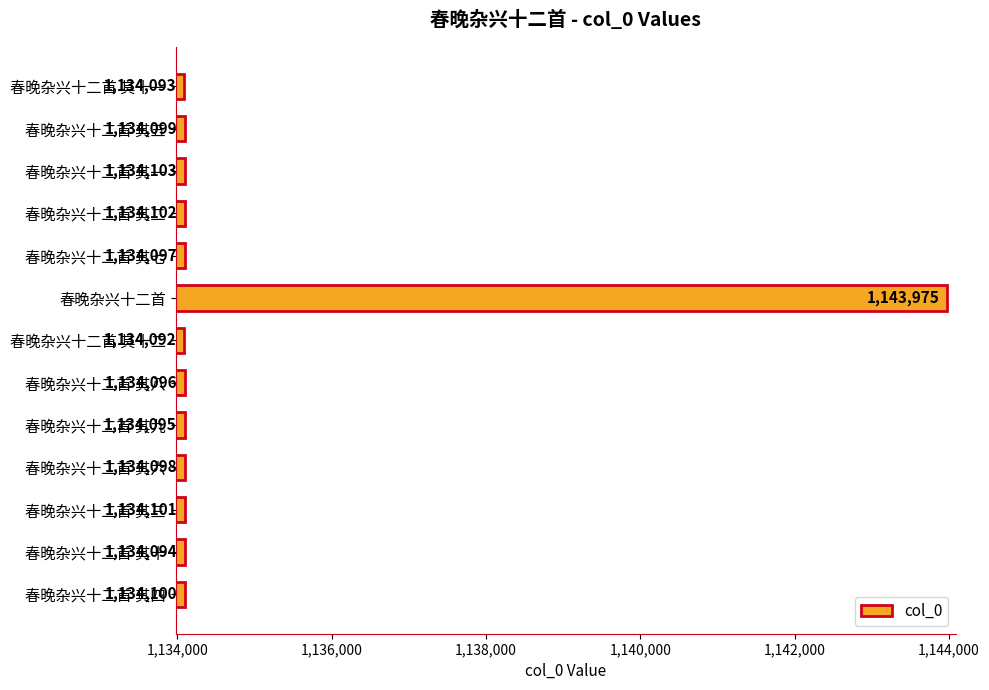

Rank the categories by value from highest to lowest.

春晚杂兴十二首, 春晚杂兴十二首 其一, 春晚杂兴十二首 其二, 春晚杂兴十二首 其三, 春晚杂兴十二首 其四, 春晚杂兴十二首 其五, 春晚杂兴十二首 其六, 春晚杂兴十二首 其七, 春晚杂兴十二首 其八, 春晚杂兴十二首 其九, 春晚杂兴十二首 其十, 春晚杂兴十二首 其十一, 春晚杂兴十二首 其十二